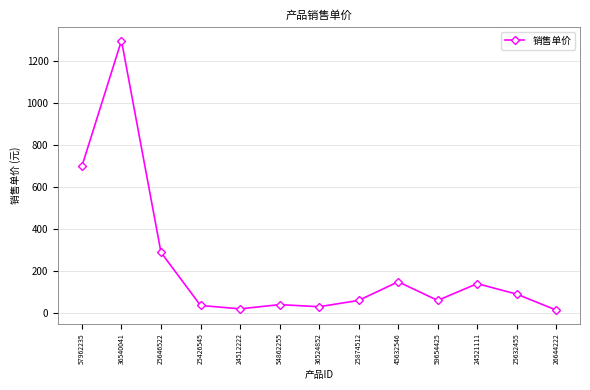

How many lines are shown in the chart?

1